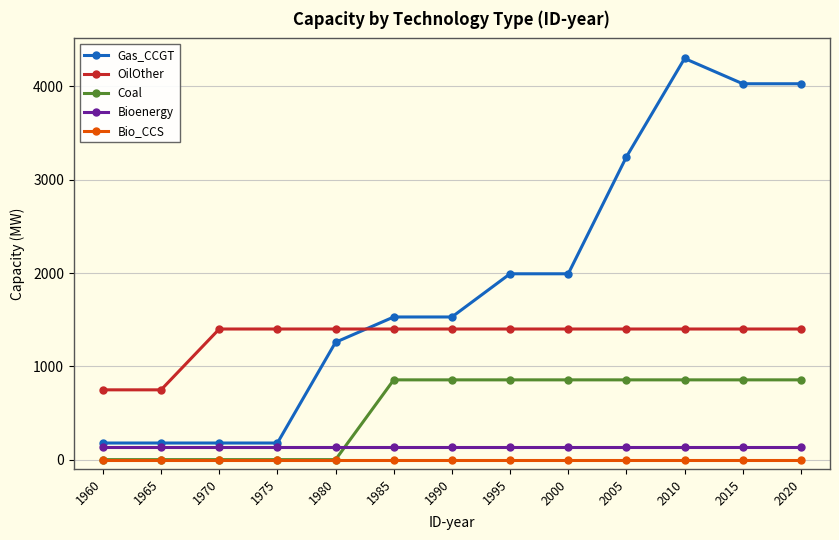

Which series has the widest spread of values?

Gas_CCGT